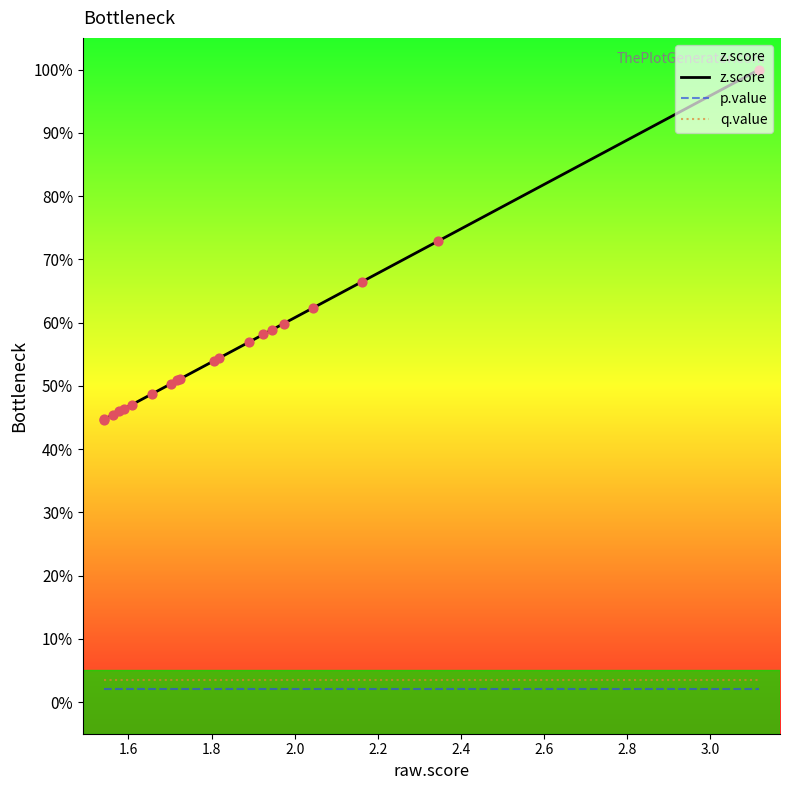

Which series has the largest total across all categories?

z.score